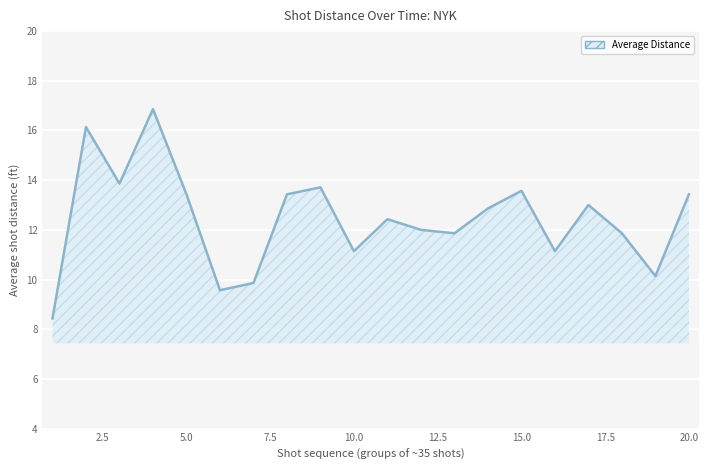

What is the sum of all values?

248.7